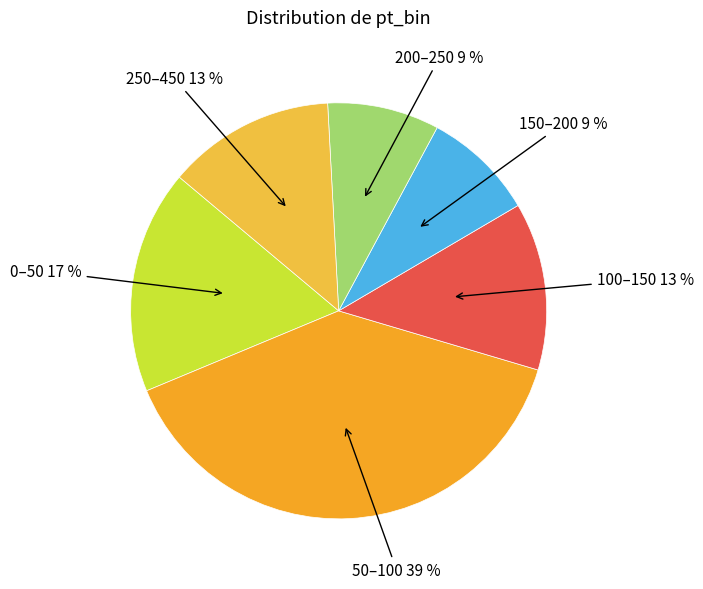

Count the number of slices in the pie.

6